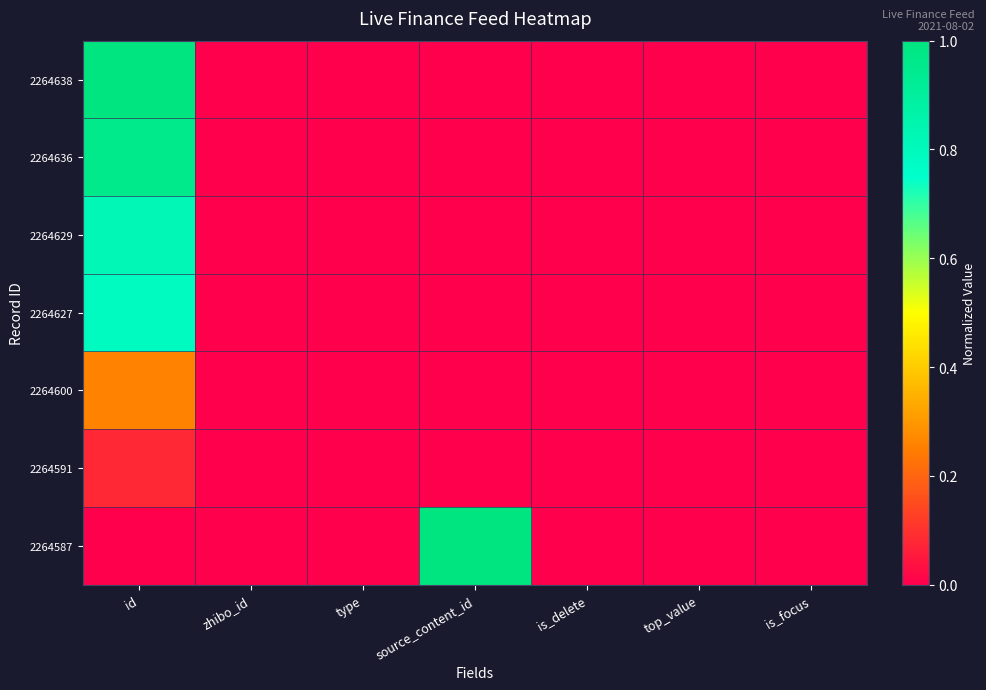

Rank the series by their maximum value, from lowest to highest.

2264591, 2264600, 2264627, 2264629, 2264636, 2264638, 2264587